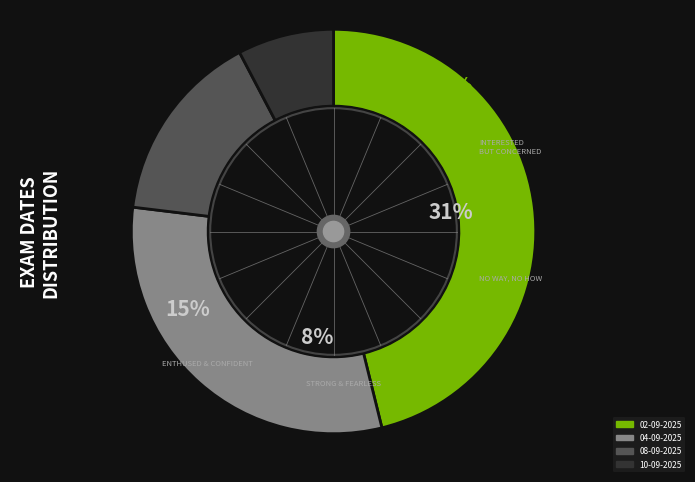

True or false: 04-09-2025 accounts for 21% of the total.

False